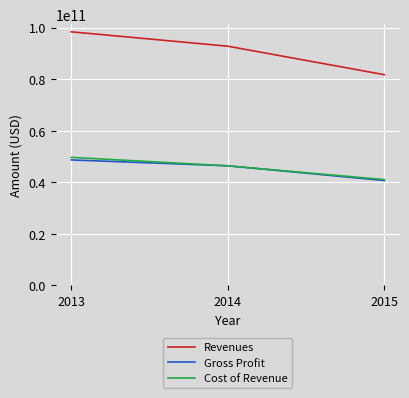

Reading right to left, transcribe all the data shown in this chart.

Revenues: 2015=81741000000	2014=92793000000	2013=98367000000
Gross Profit: 2015=40684000000	2014=46407000000	2013=48684000000
Cost of Revenue: 2015=41057000000	2014=46386000000	2013=49683000000